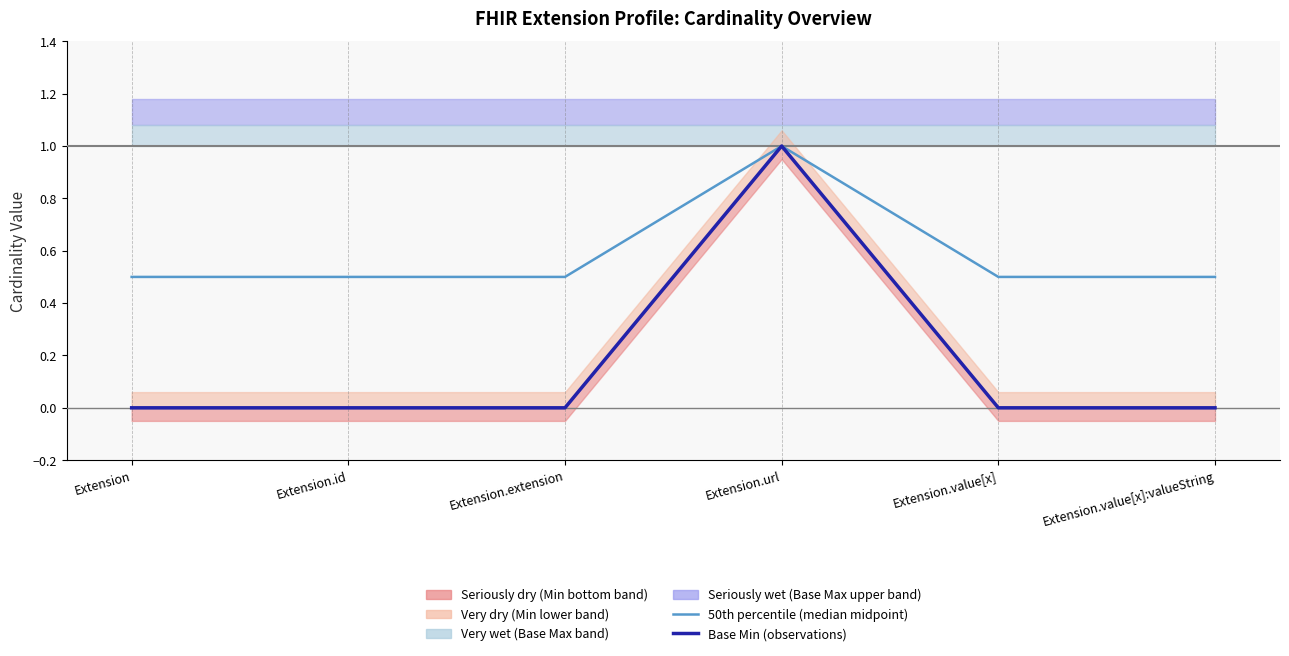

Where is Base Min (observations) nearest to the value 0?

Extension